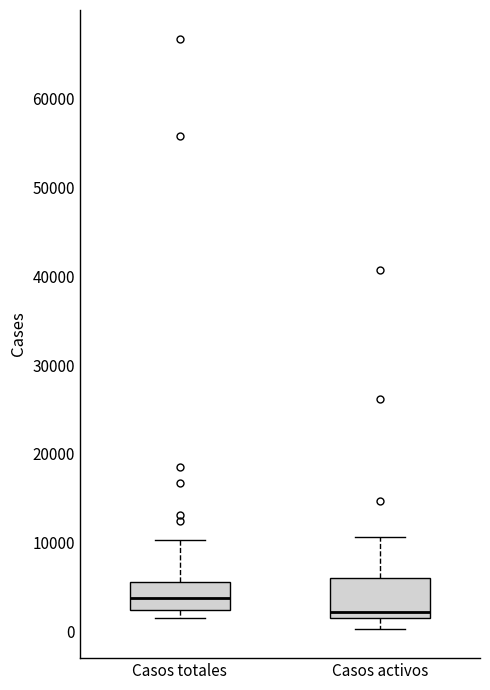

Which box has the lowest median line?

Casos activos